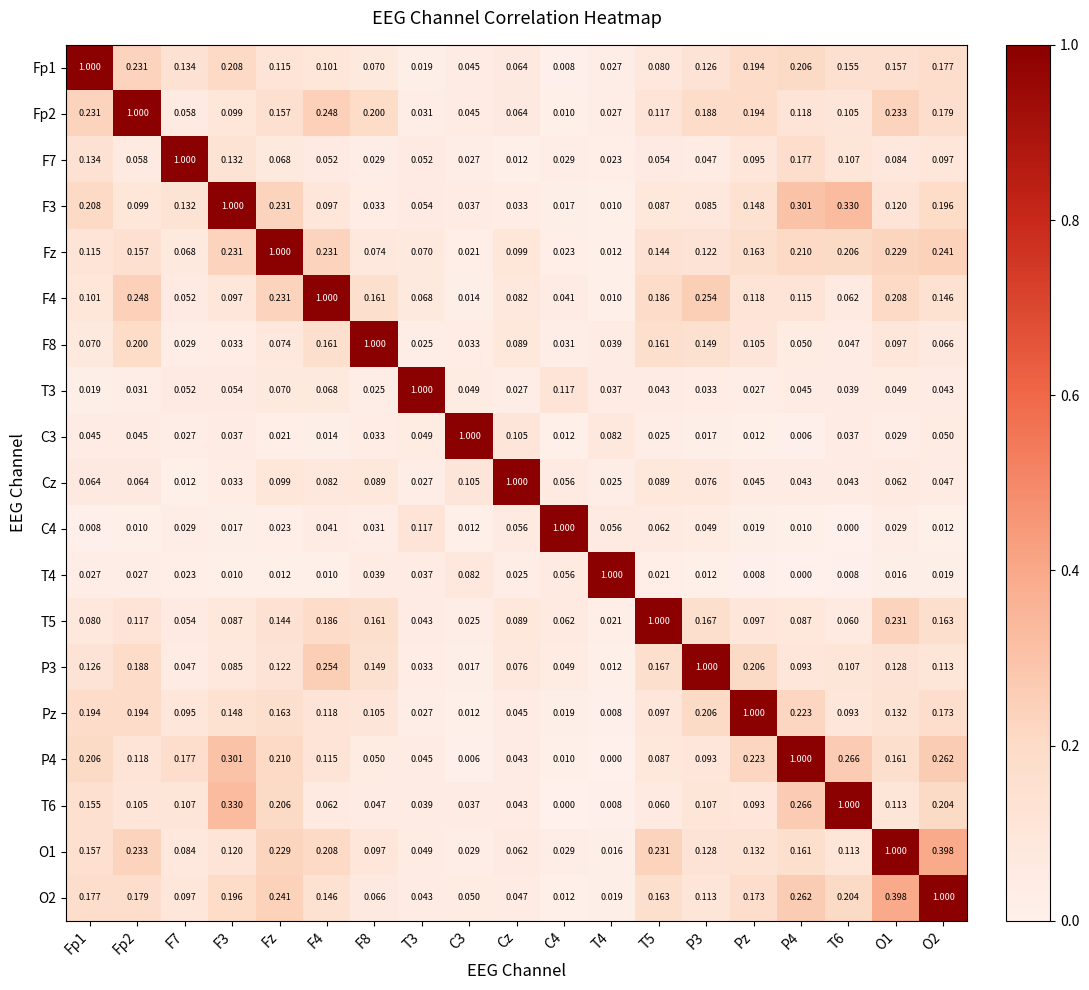

How many values in T6 are above zero?

18